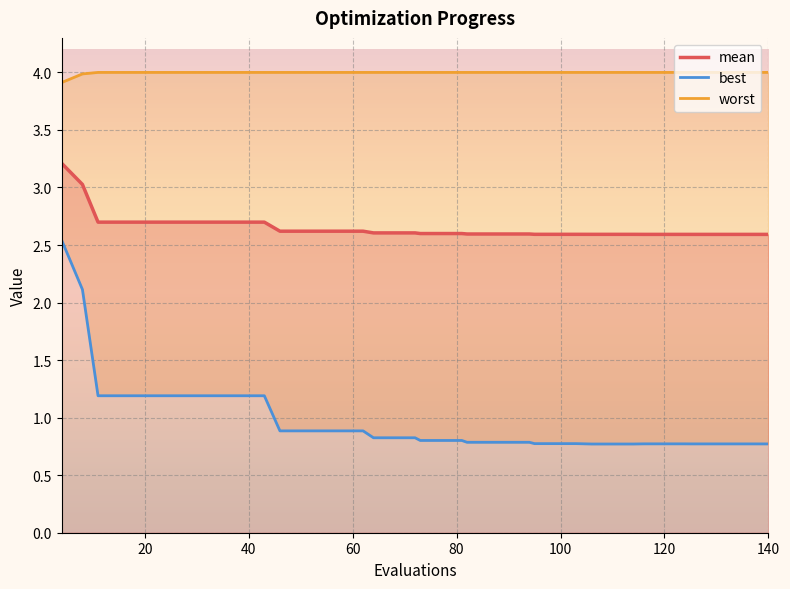

Is the value of best at 27 greater than the value of worst at 140?

No